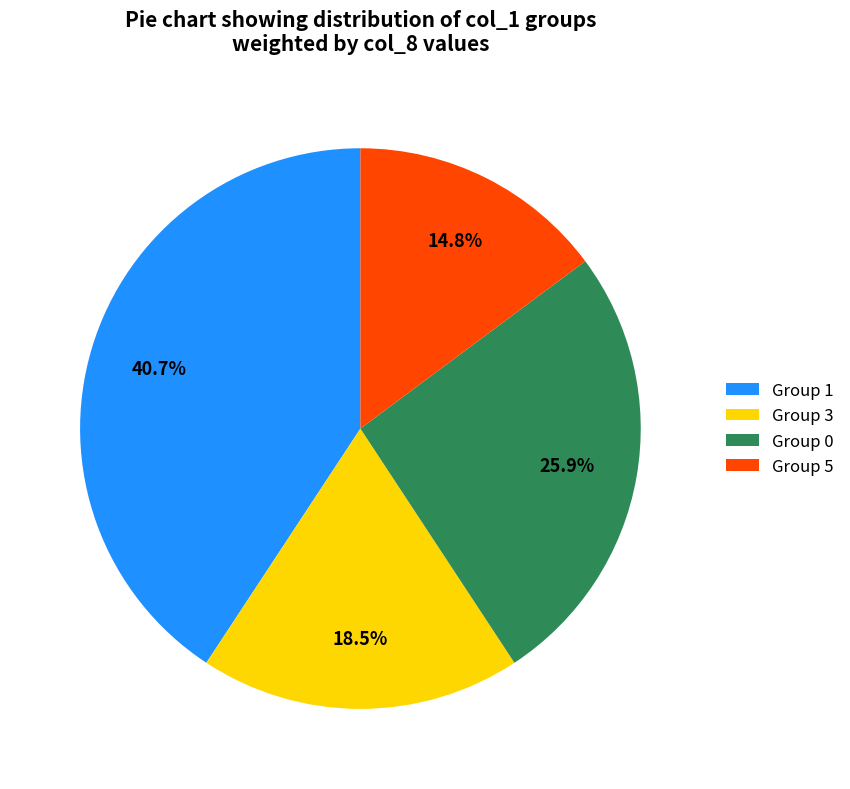

Count the number of slices in the pie.

4